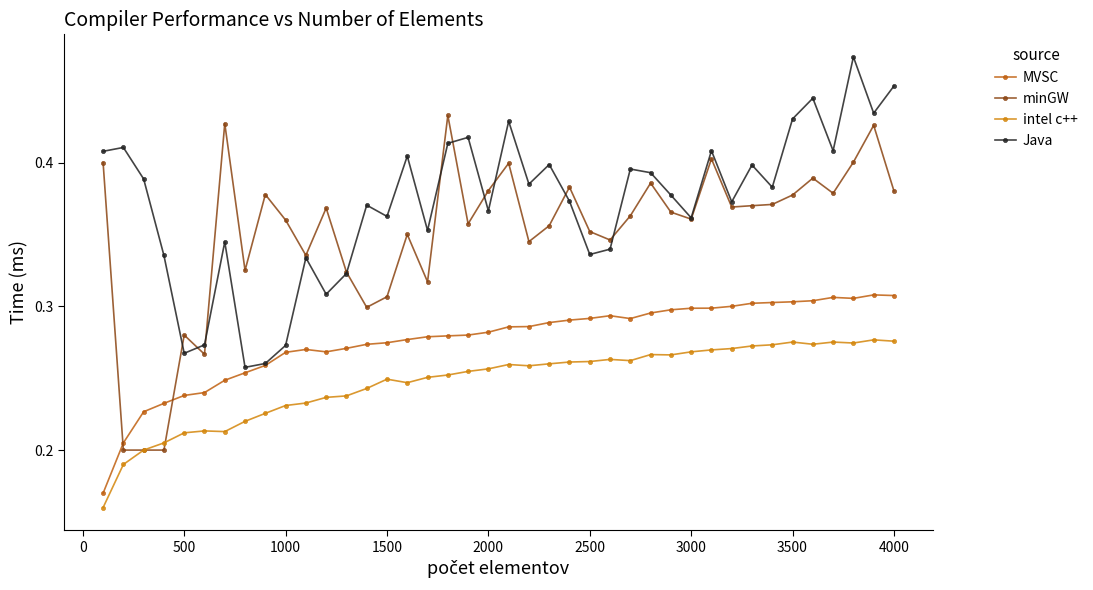

At how many categories does at least one series exceed 0?

40